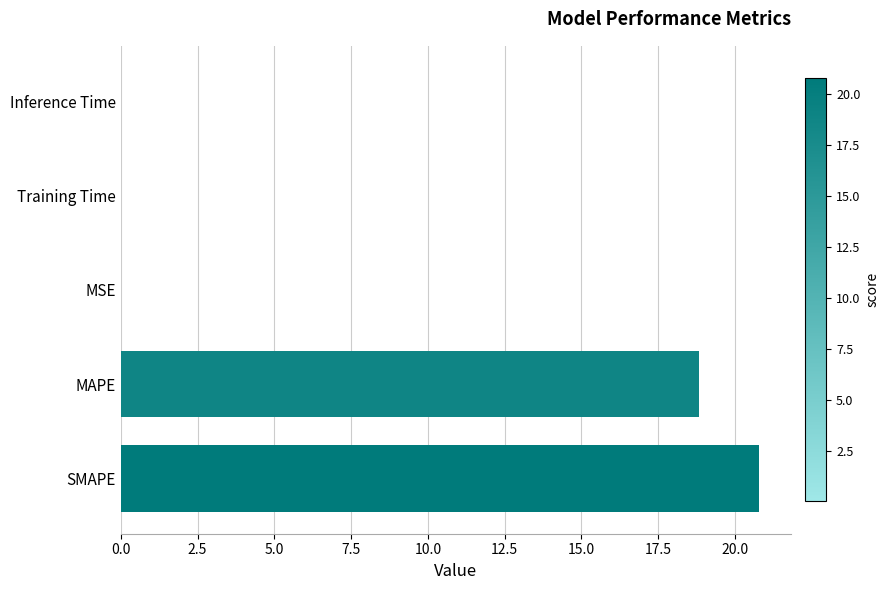

What is the sum of all values?

39.6